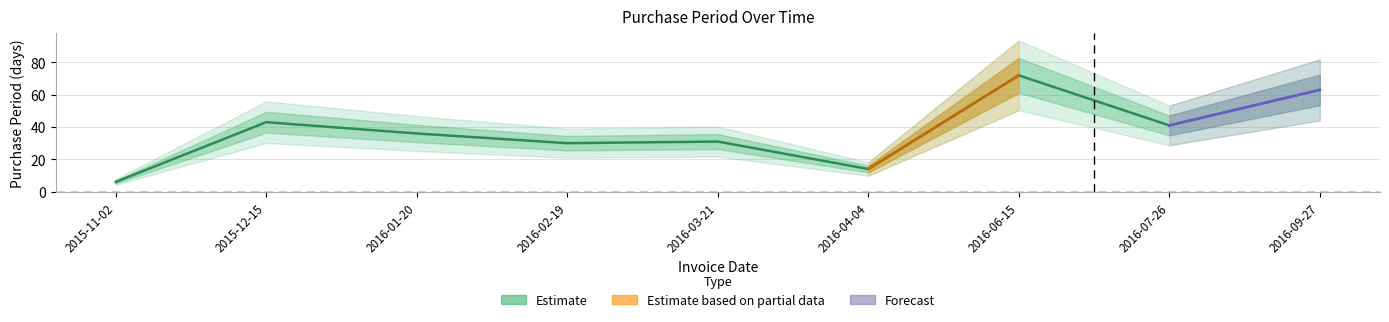

Where is the data nearest to the value 39?

2016-07-26